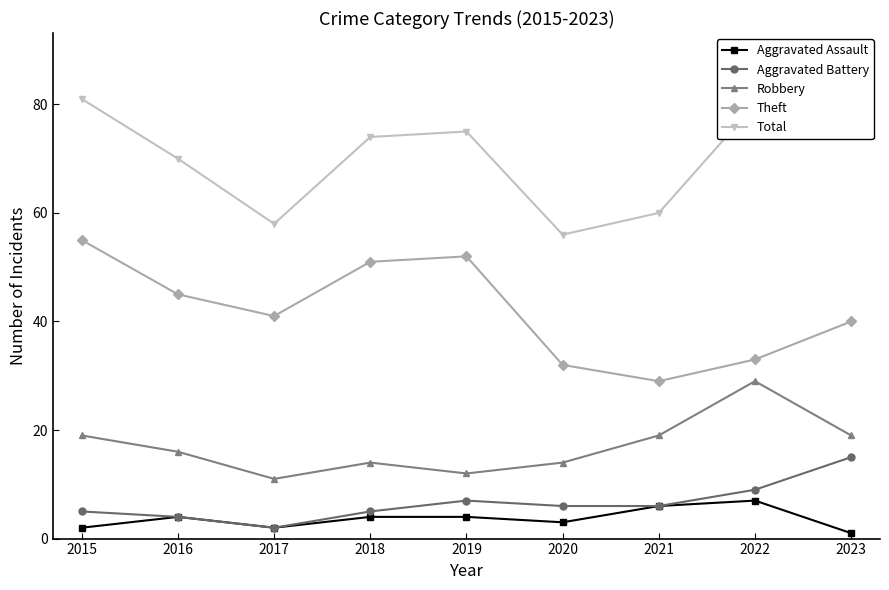

Which series has the widest spread of values?

Theft